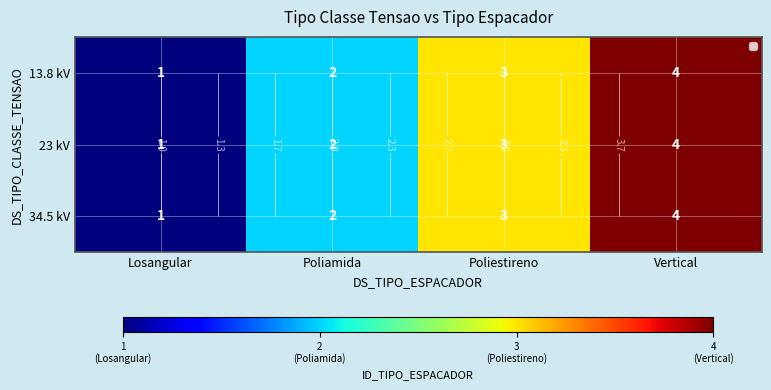

List the series in order of their peak value, lowest first.

13.8 kV, 23 kV, 34.5 kV